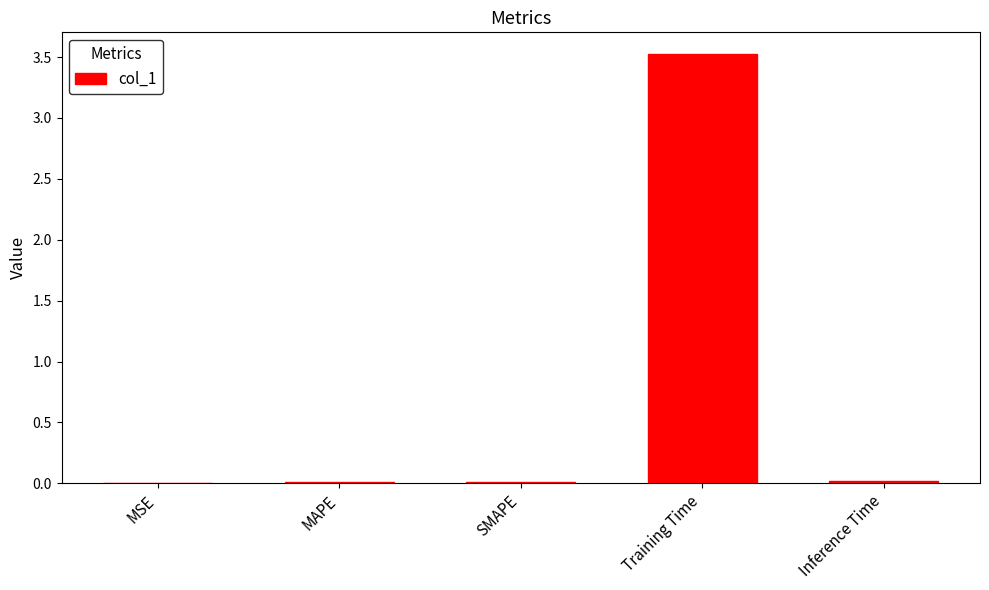

The chart shows a value of 0.0 at MAPE. True or false?

True